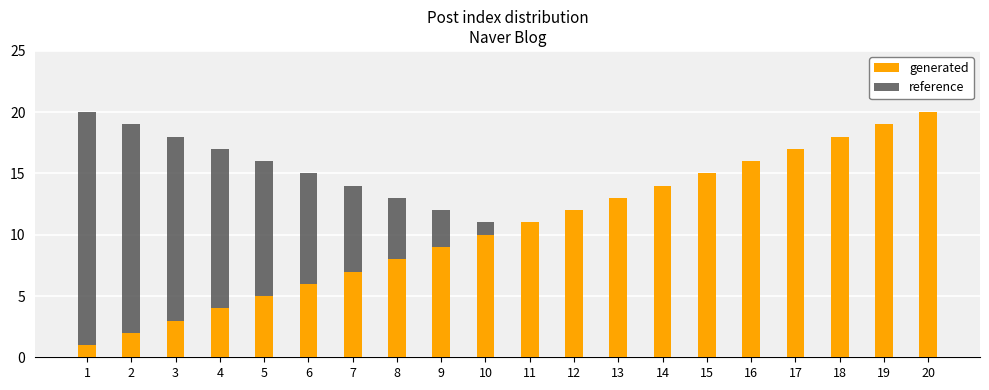

What are all the series names shown in the legend?

generated, reference